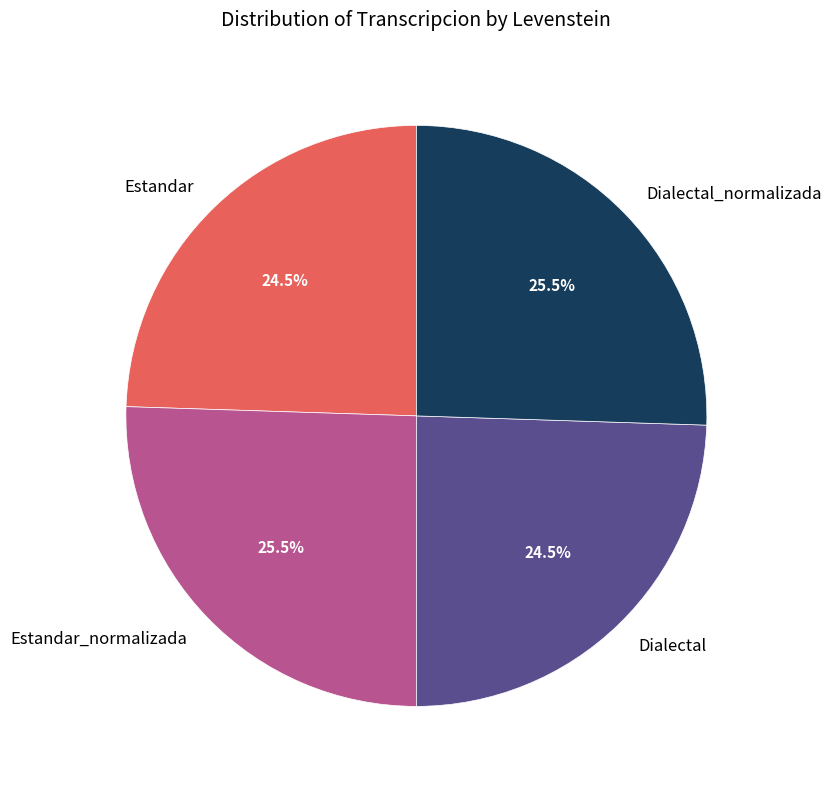

Is Dialectal_normalizada the majority of the pie?

No